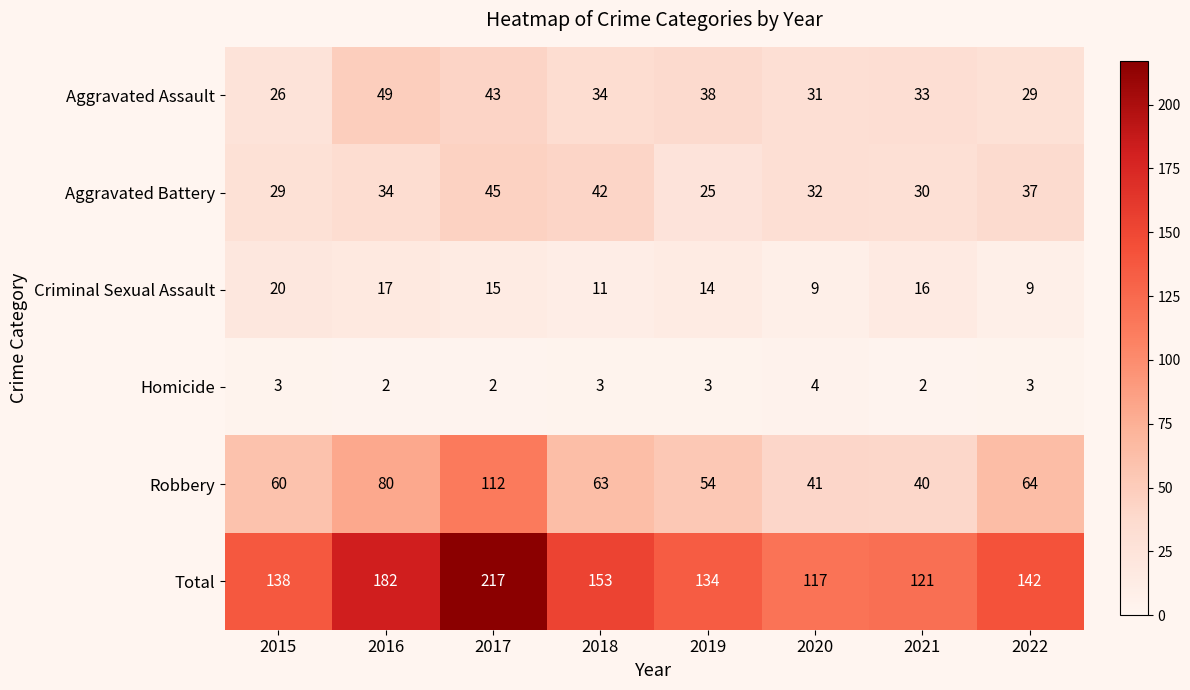

What is the difference between the Aggravated Assault values at 2015 and 2018?

8